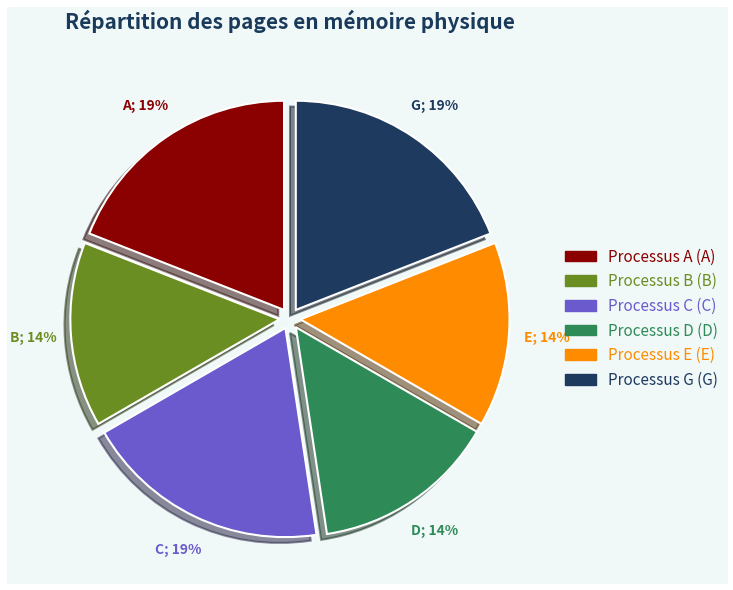

To the nearest percent, what is the difference between the largest and smallest slice percentages?

5%